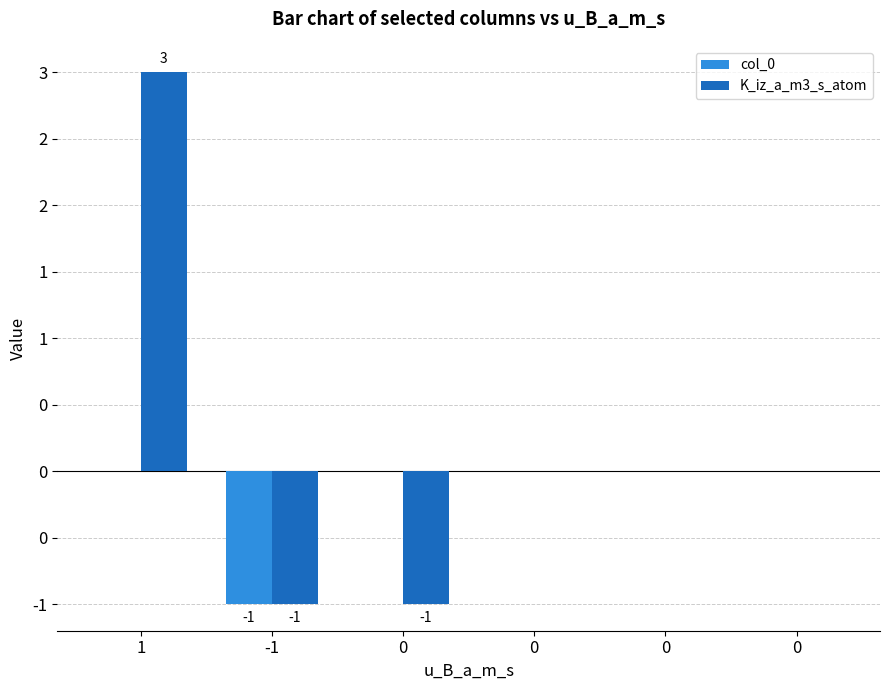

Are the bars horizontal?

No